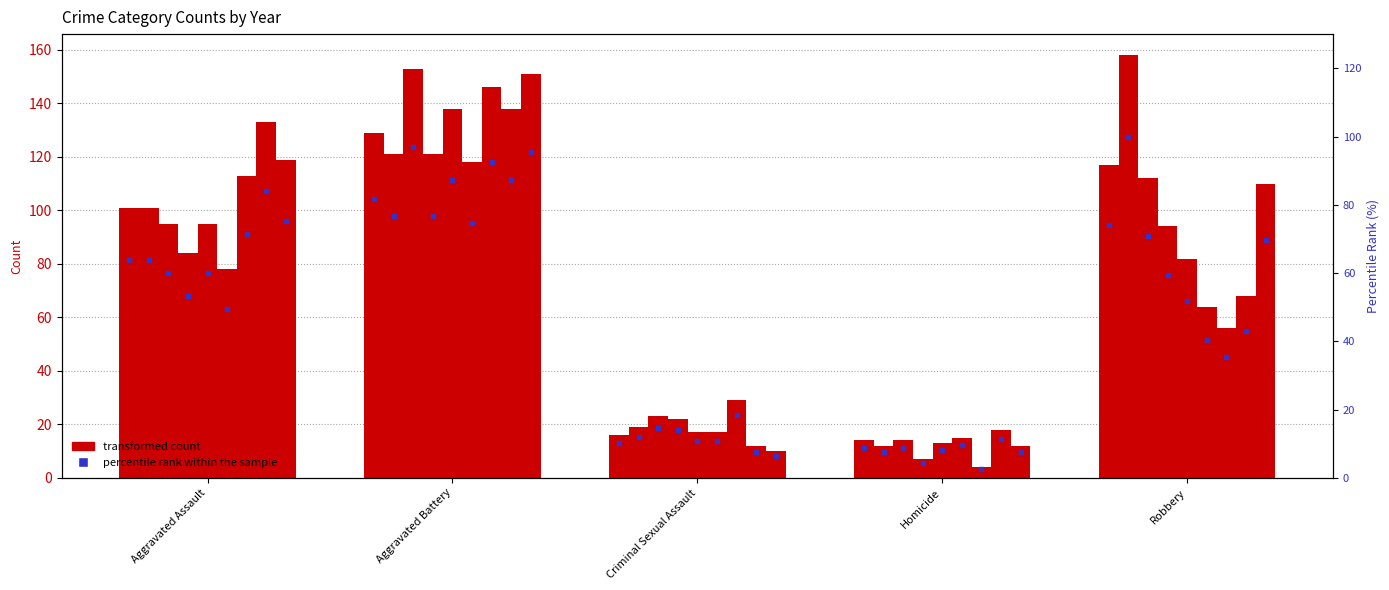

What is the change in value from Aggravated Battery to Robbery?

-7.6